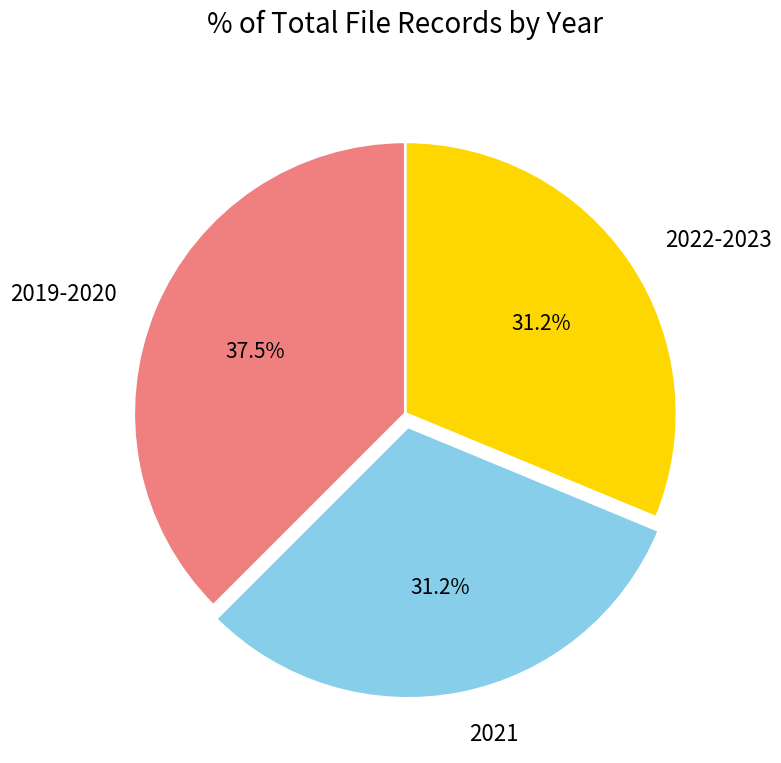

Approximately how many times larger is the value at 2021 compared to 2022-2023?

1.0